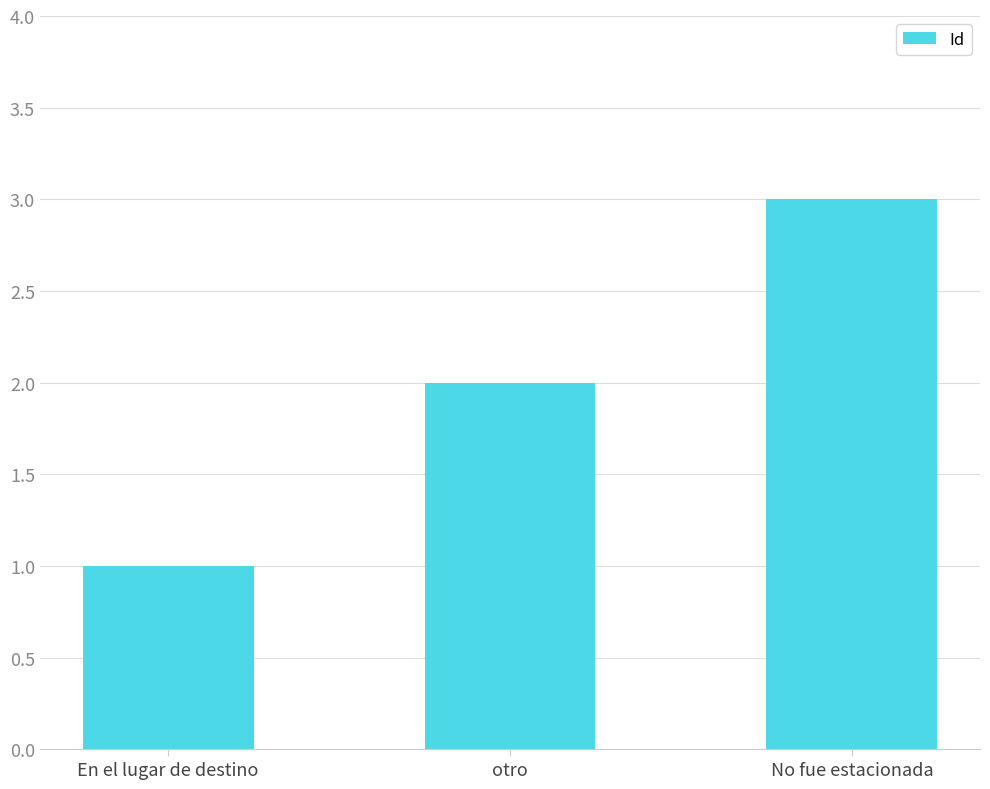

Reading left to right, what are all the values shown in this chart?

En el lugar de destino=1	otro=2	No fue estacionada=3